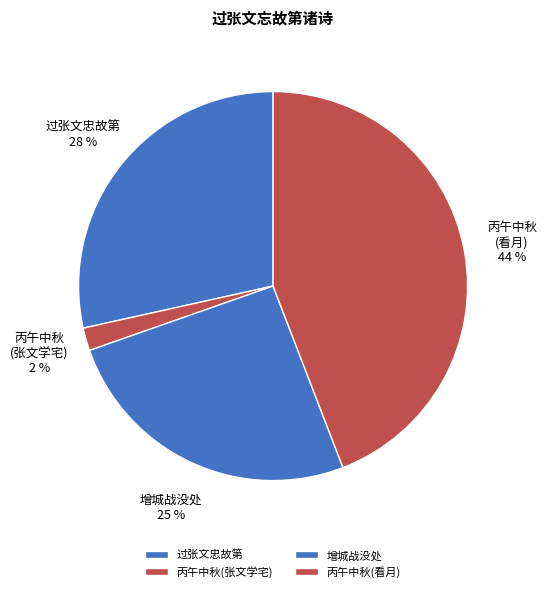

Count the number of slices in the pie.

4